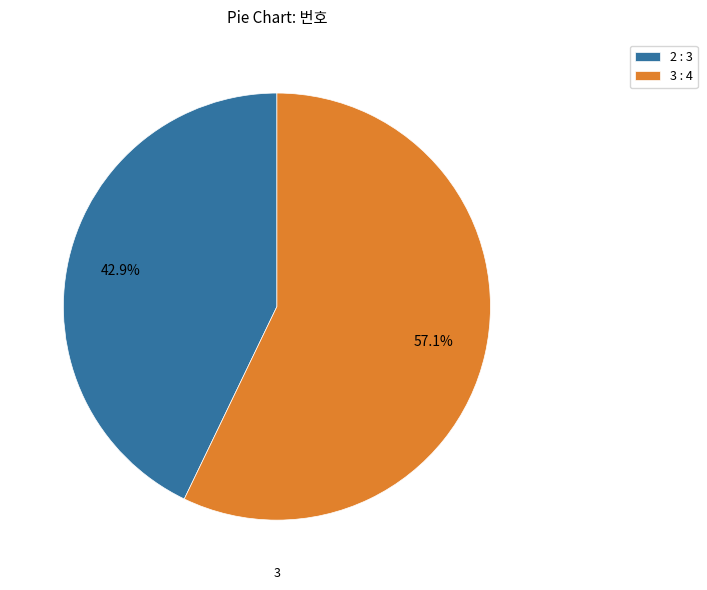

The 2 slice represents 54% of the pie. True or false?

False